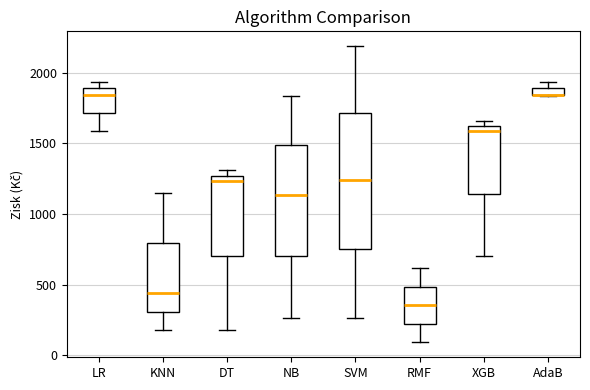

Comparing the boxes themselves (not the whiskers), which one is the tallest?

SVM